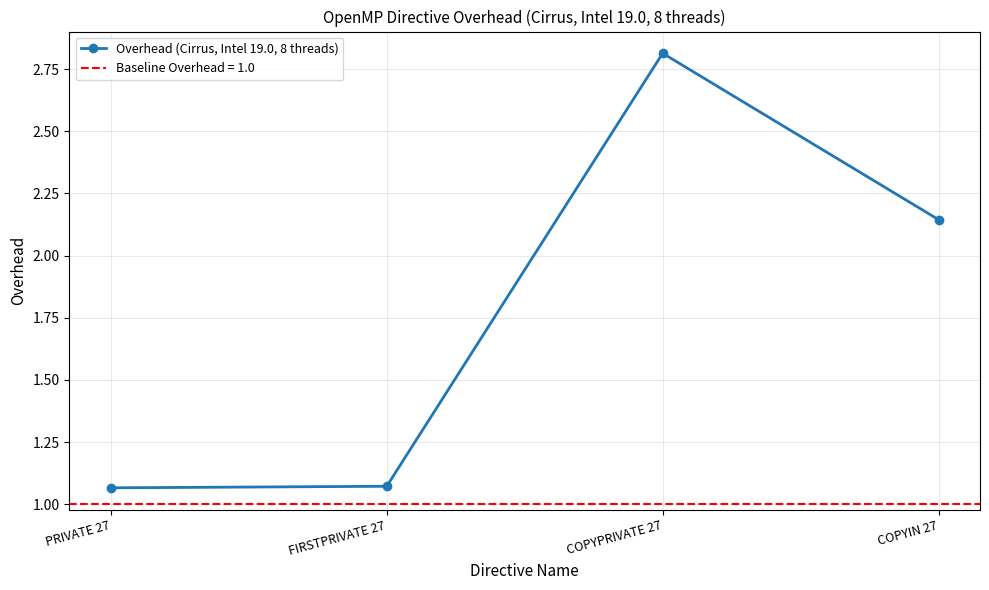

Reading left to right, what are all the values shown in this chart?

PRIVATE 27=1.1	FIRSTPRIVATE 27=1.1	COPYPRIVATE 27=2.8	COPYIN 27=2.1